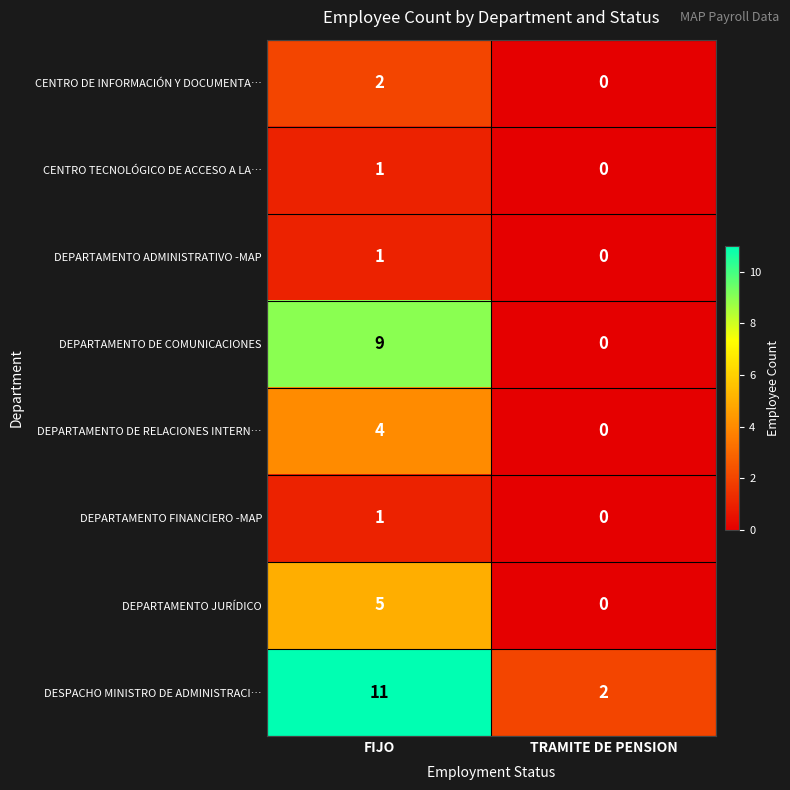

What value does the DESPACHO MINISTRO DE ADMINISTRACI… series have at FIJO?

11